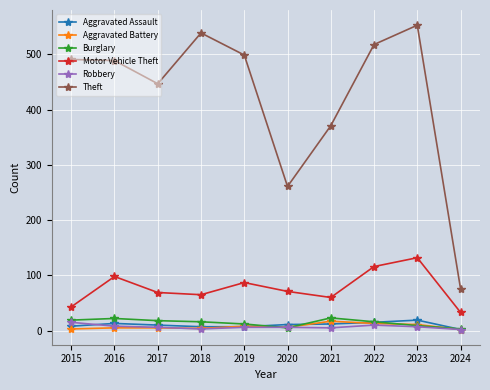

What is the spread (max minus min) of values at 2024?

74